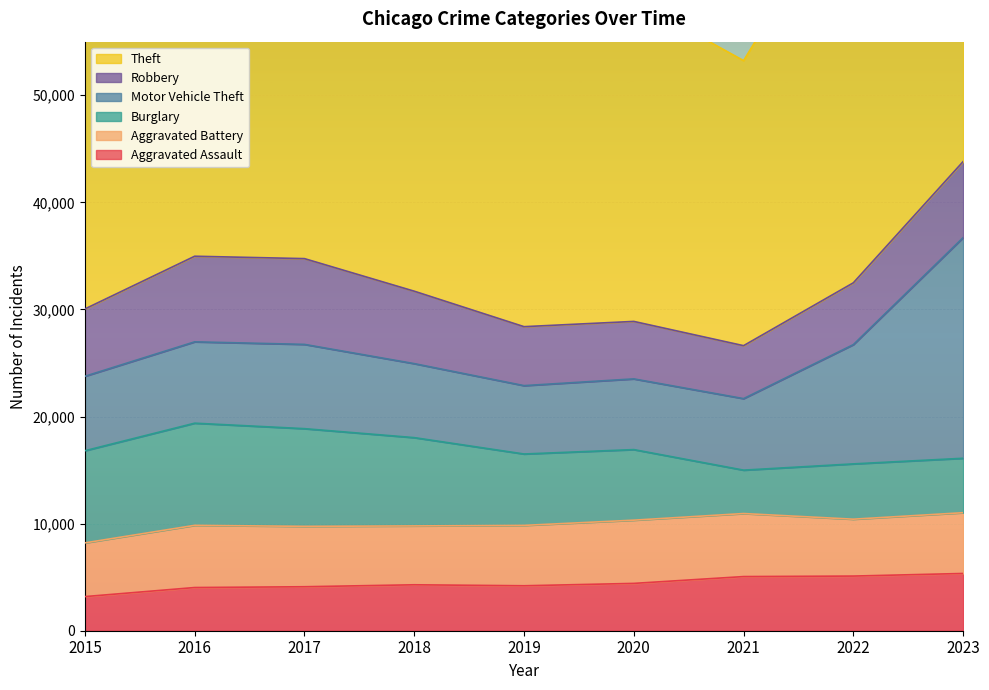

At which category is the sum across all series the highest?

2023